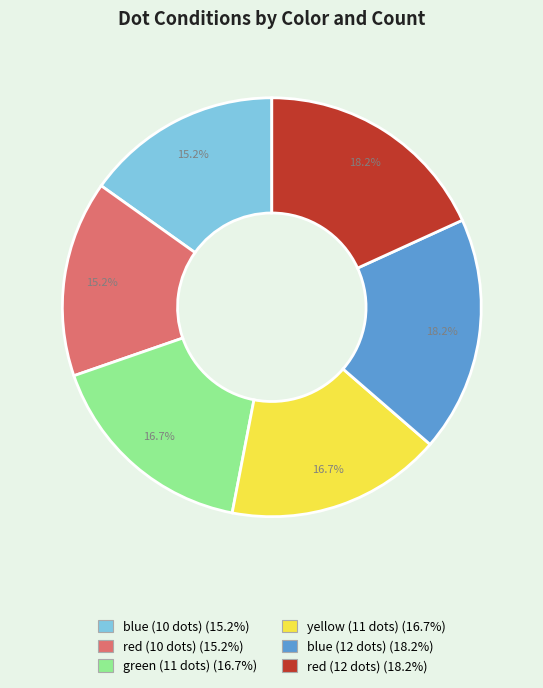

Is there any slice that represents more than half of the pie?

No